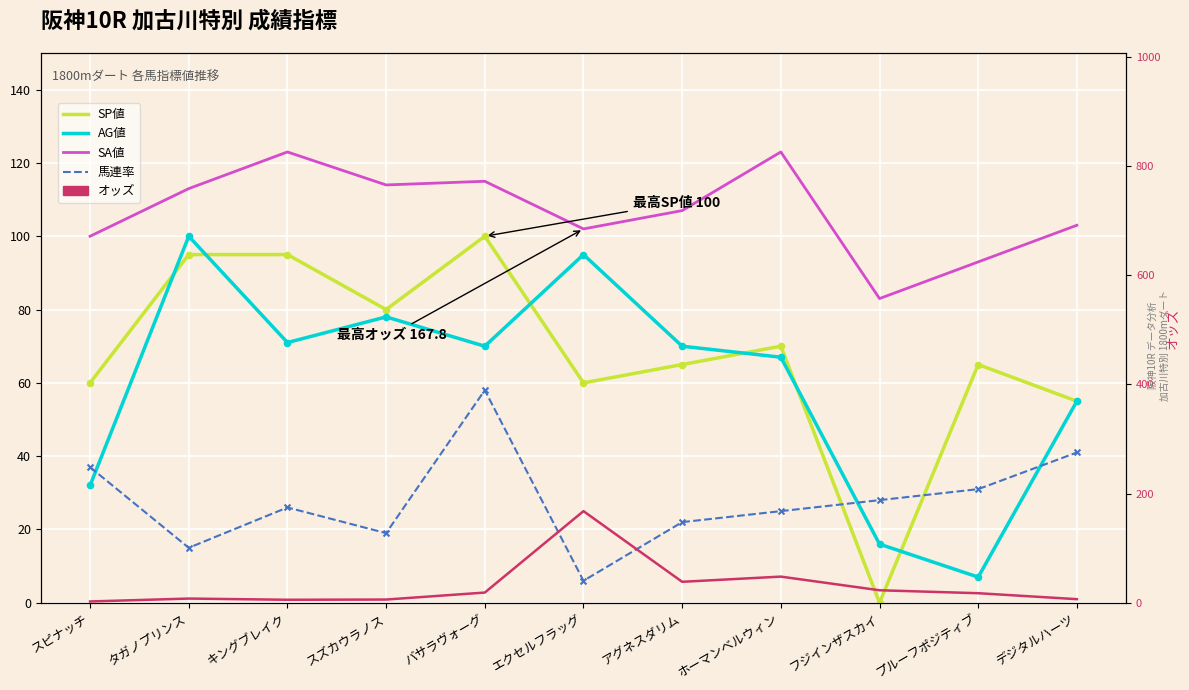

Which series has the largest total across all categories?

SA値